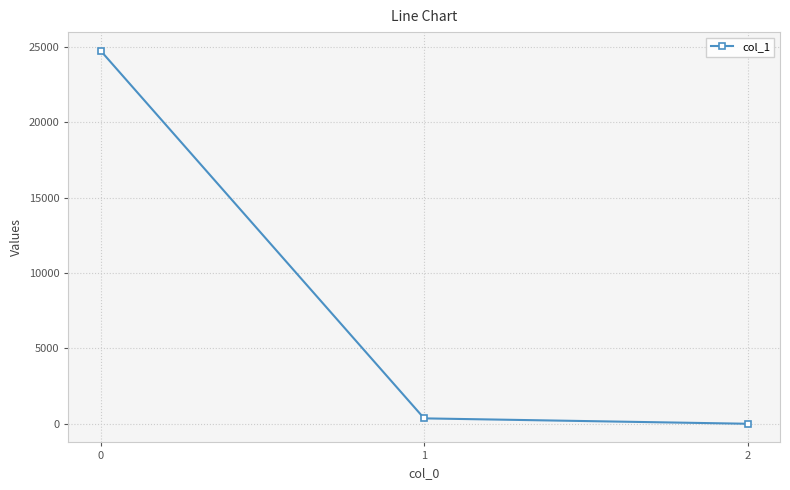

How many values exceed 358?

2